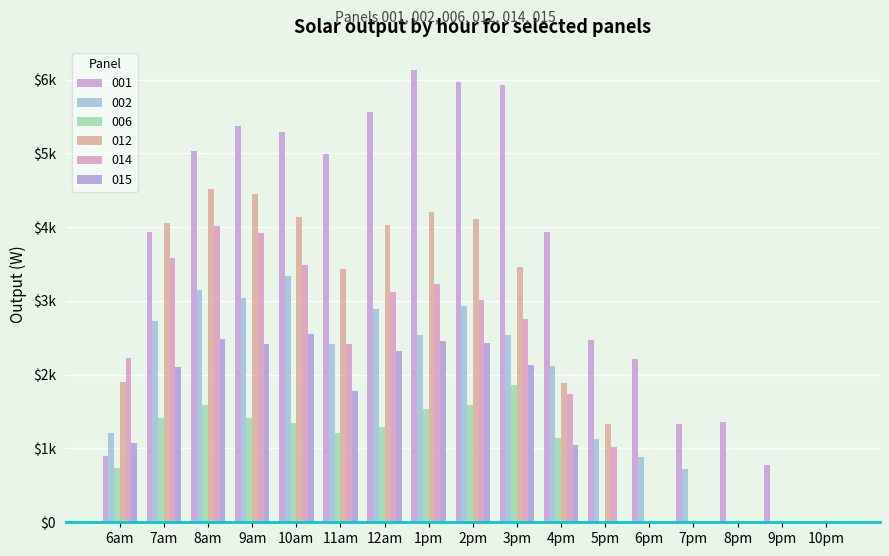

Does the chart contain stacked bars?

No